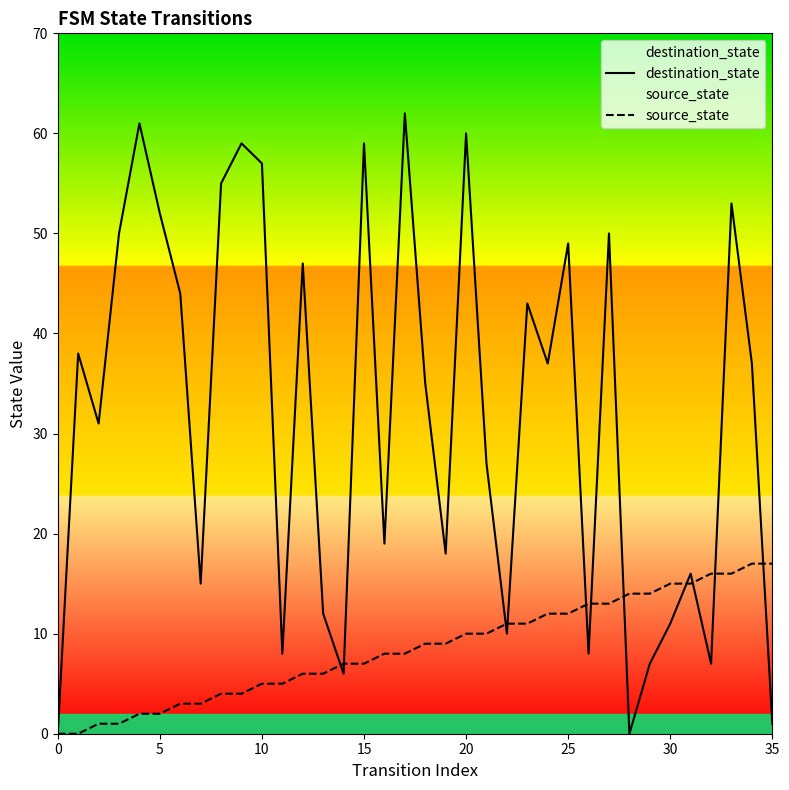

Which category has the highest value in the source_state series?

34